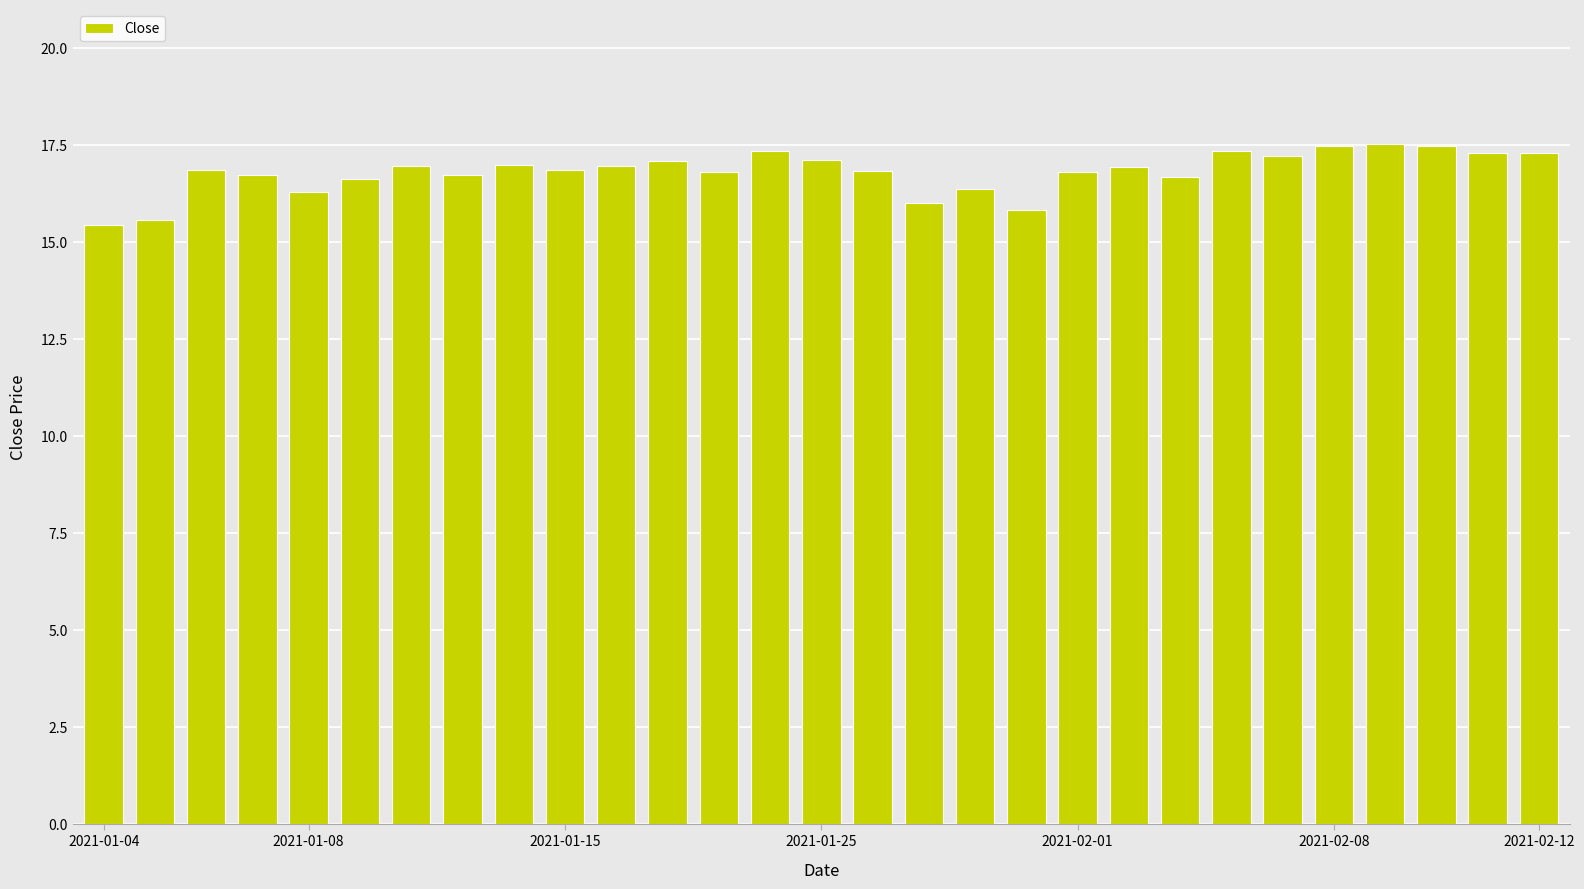

How many bars are there in total?

29